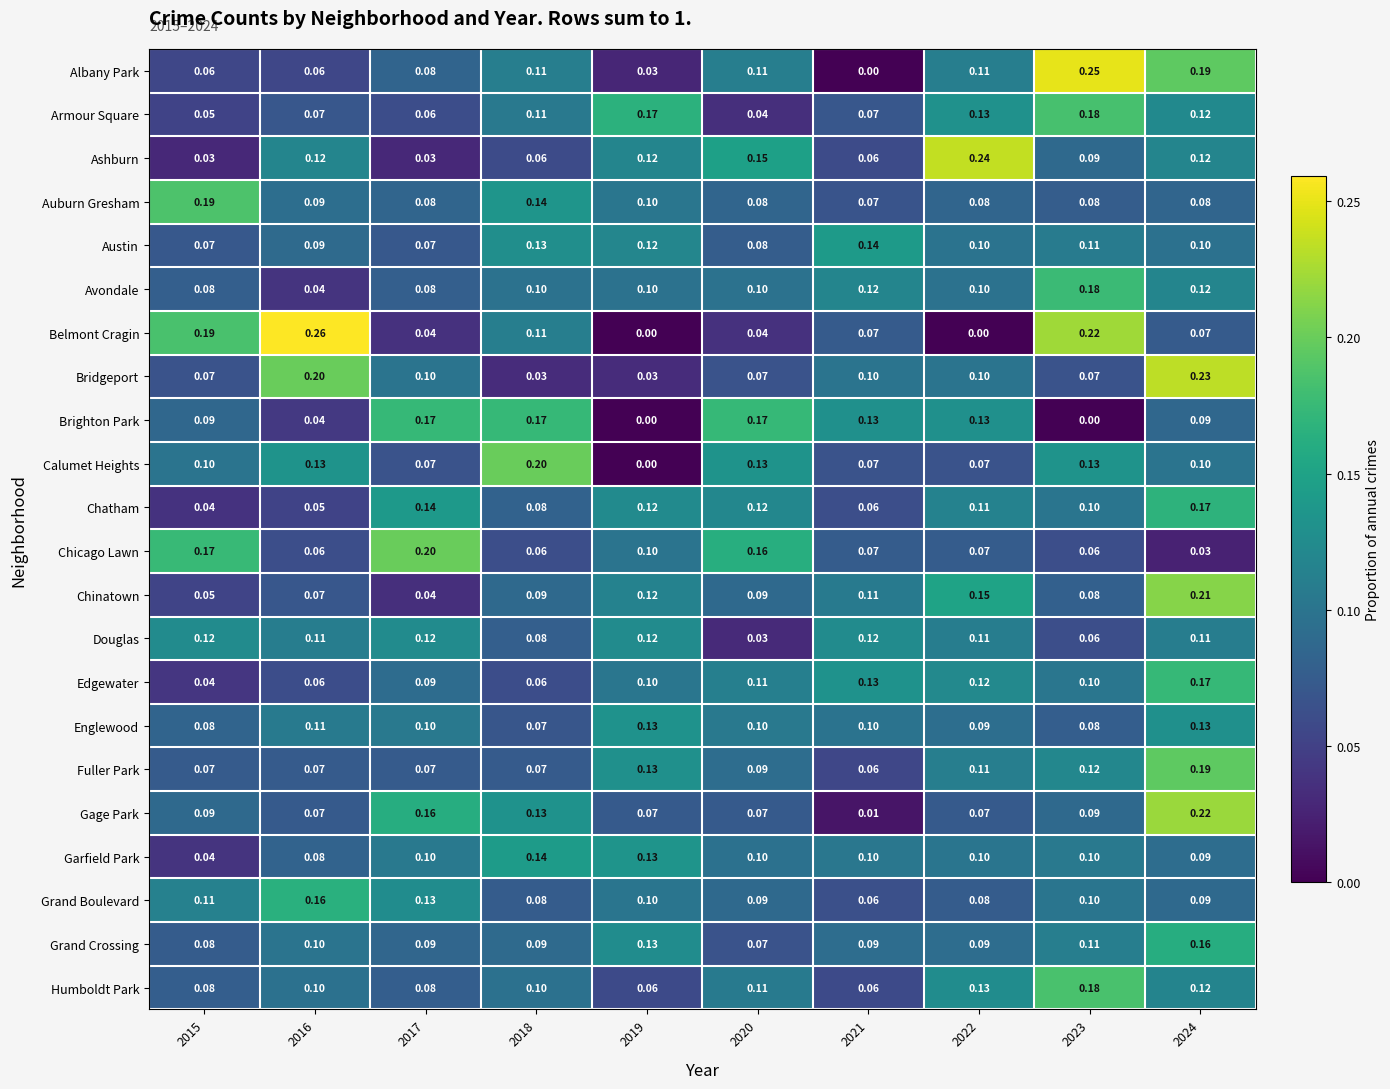

Which series has the largest range (max minus min)?

Belmont Cragin